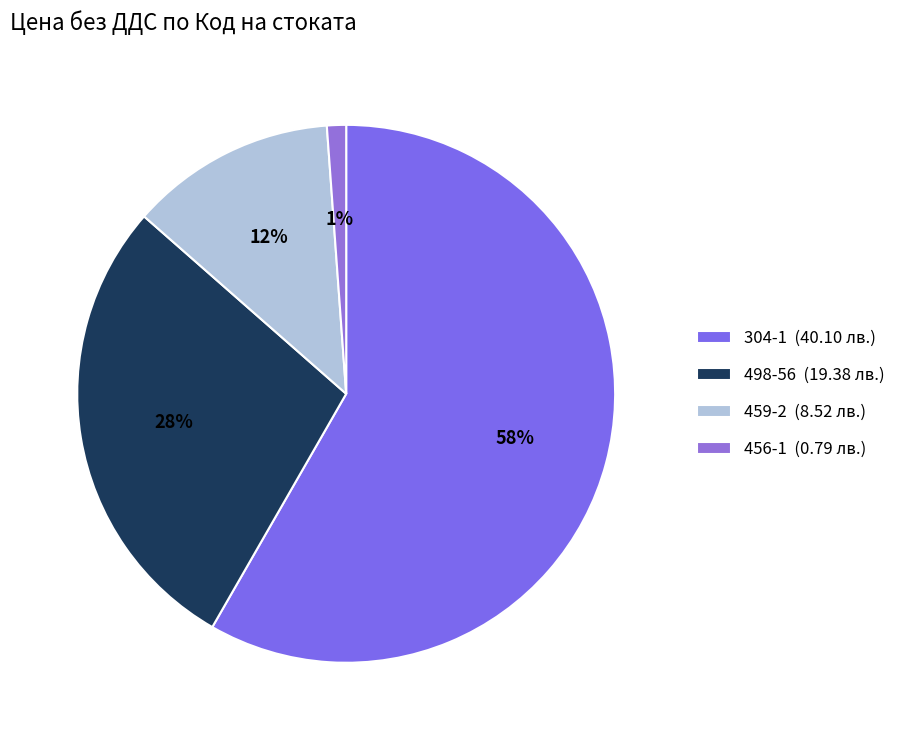

Is 304-1 the majority of the pie?

Yes